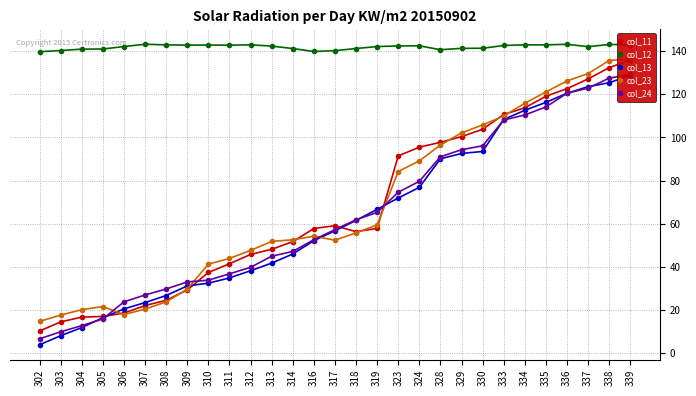

Which series has the widest spread of values?

col_11